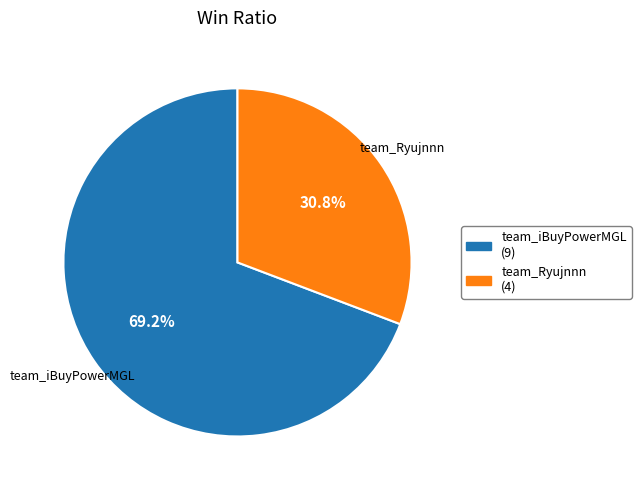

Which category has the smallest portion of the pie?

team_Ryujnnn